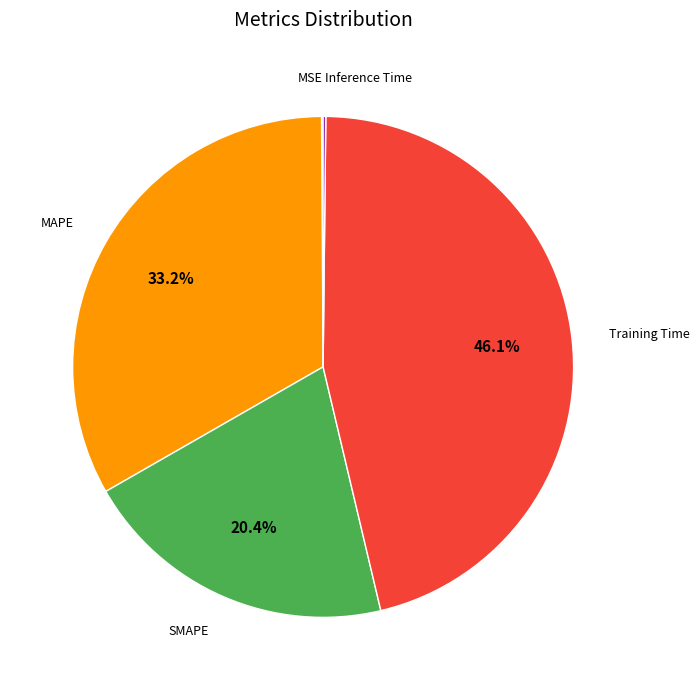

What percentage do MAPE and SMAPE together represent?

53.6%